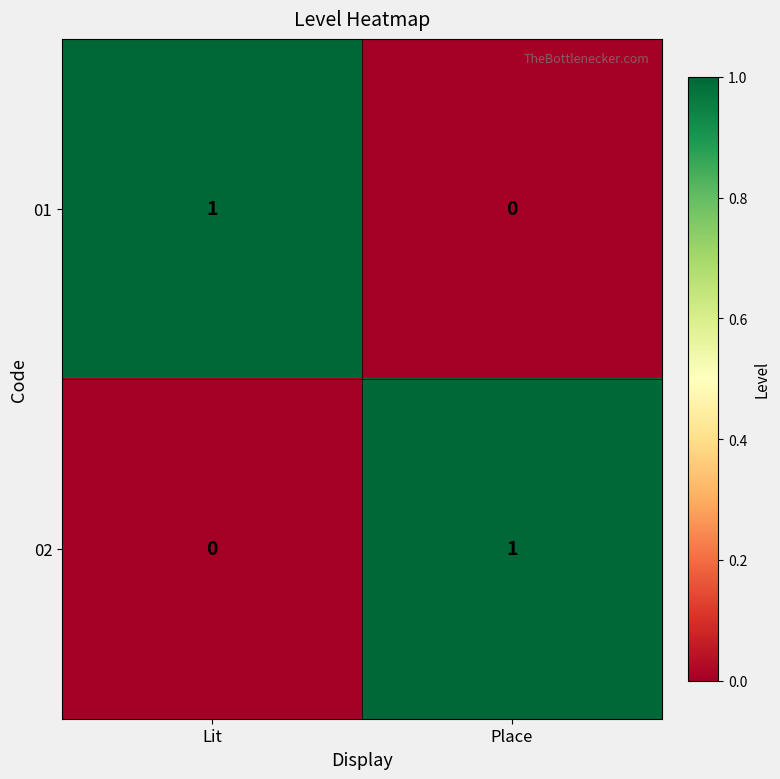

At Lit, list the series in order from largest to smallest.

01, 02